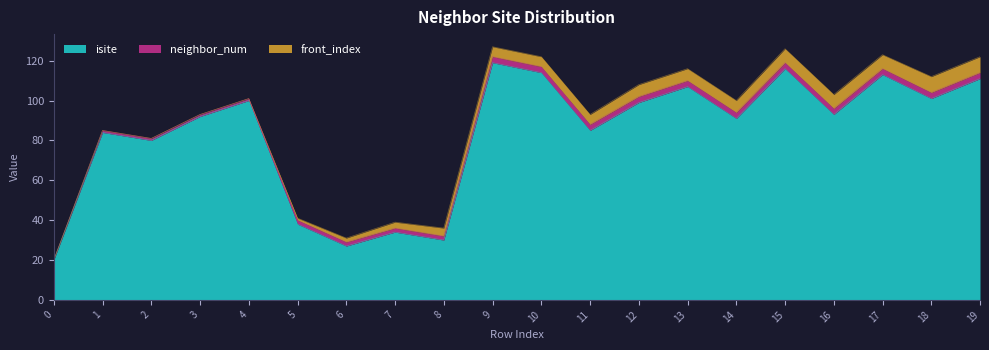

What is the value of the neighbor_num point at the 2nd from the left?

1